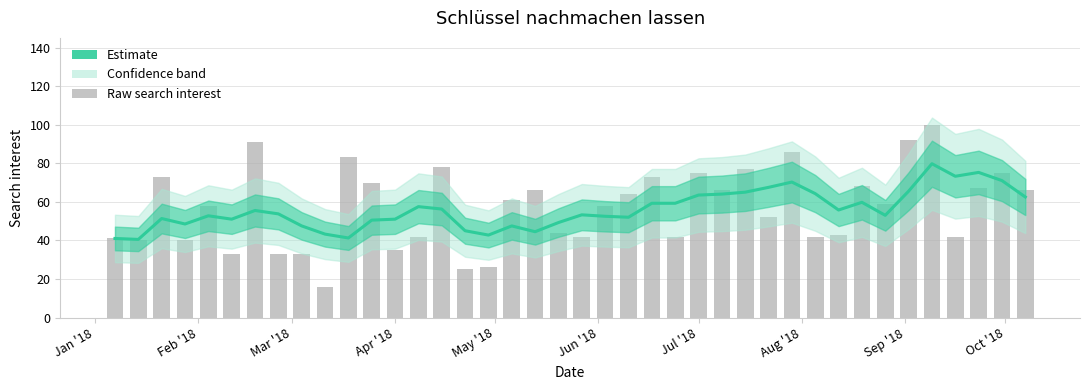

How many data points does each series have?

40